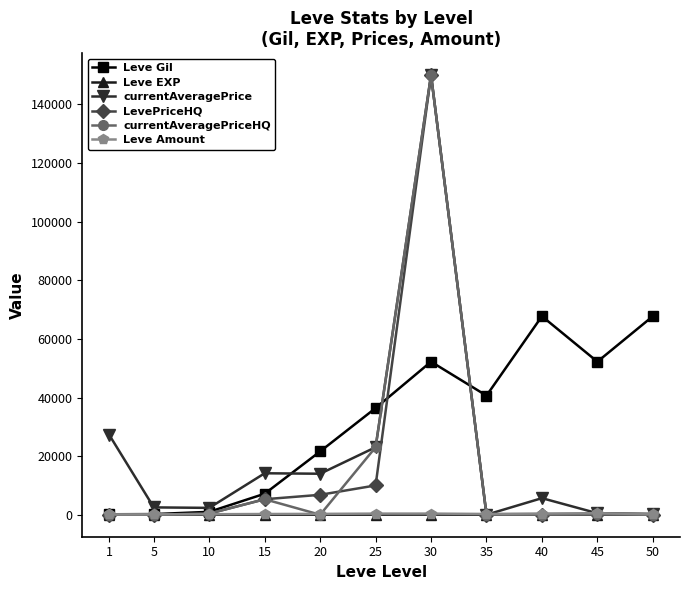

True or false: Leve Amount has more than 1 interior local peaks.

True